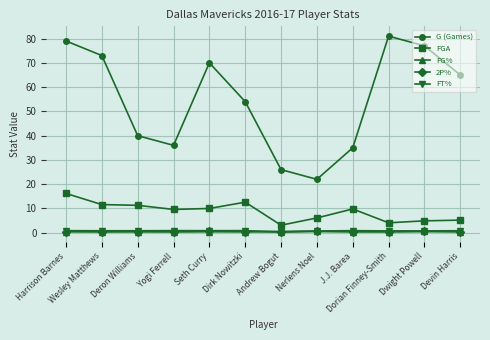

True or false: G (Games) has more than 0 points higher than both neighbors.

True